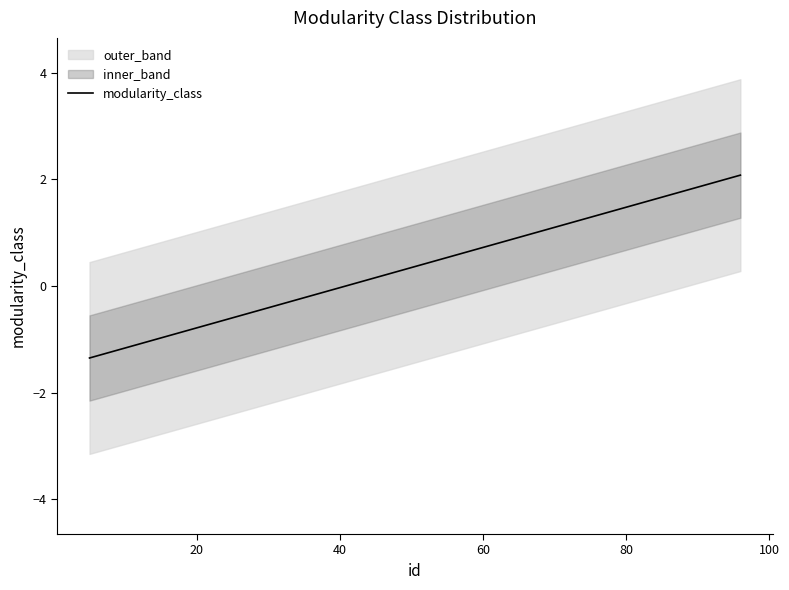

The value at 11 is 0.3. True or false?

False